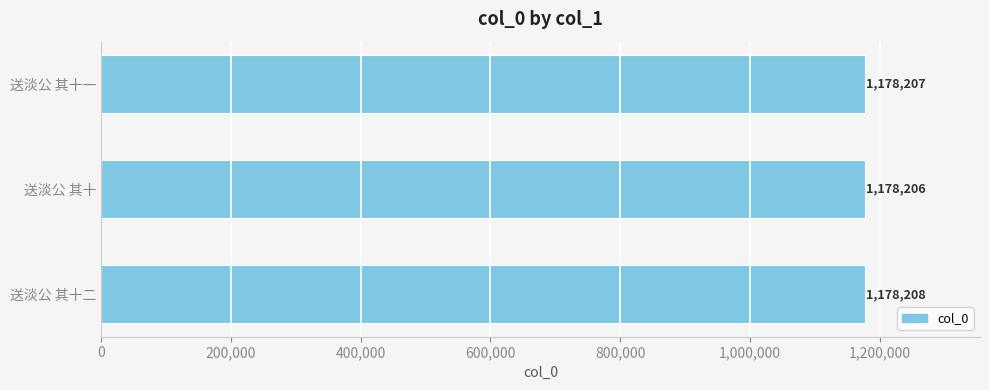

What is the maximum value shown in the chart?

1178208